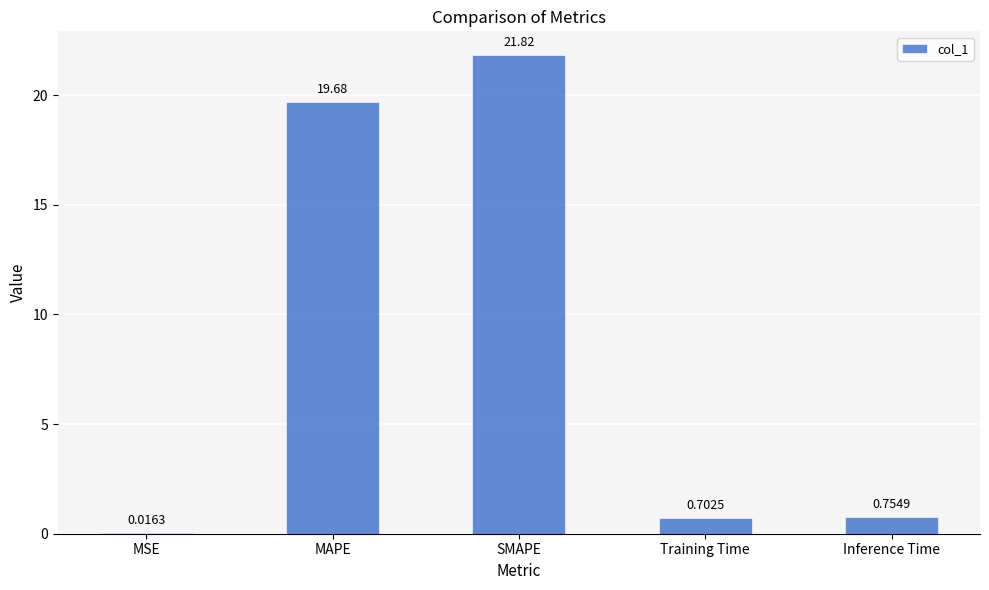

What is the sum of all values?

43.0